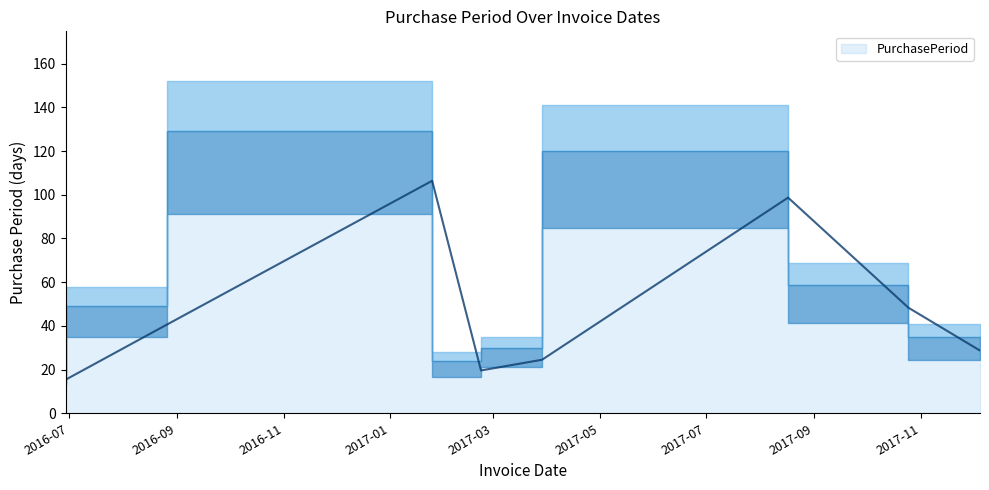

Rank the categories by value from highest to lowest.

2017-01-25, 2017-08-17, 2017-10-25, 2016-08-26, 2017-12-05, 2017-03-29, 2017-02-22, 2016-06-29